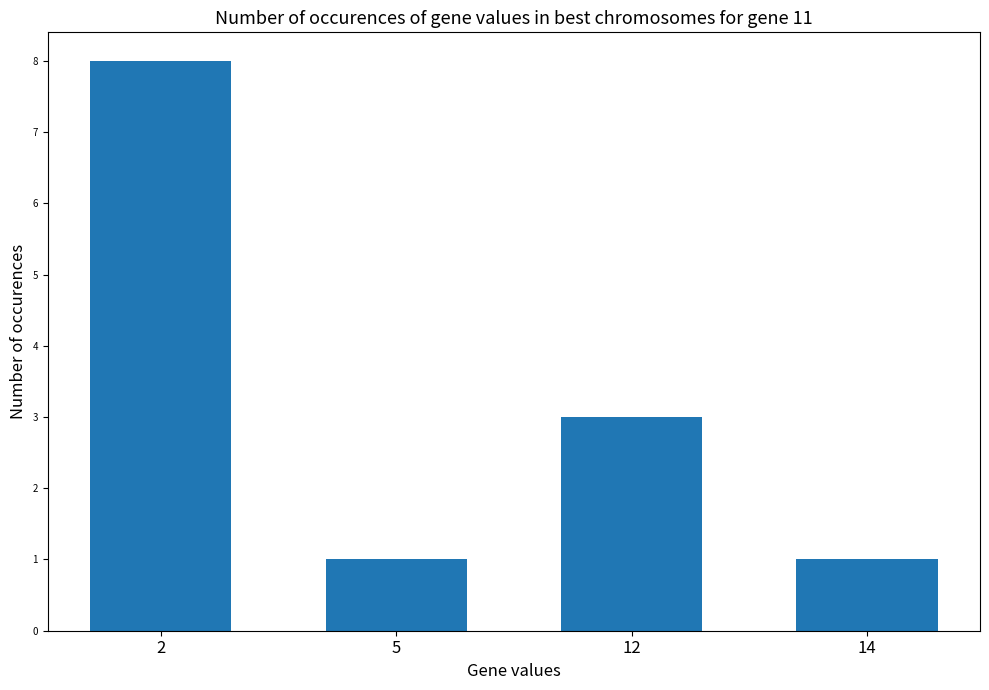

What is the ratio of the value at 5 to the value at 2?

0.1